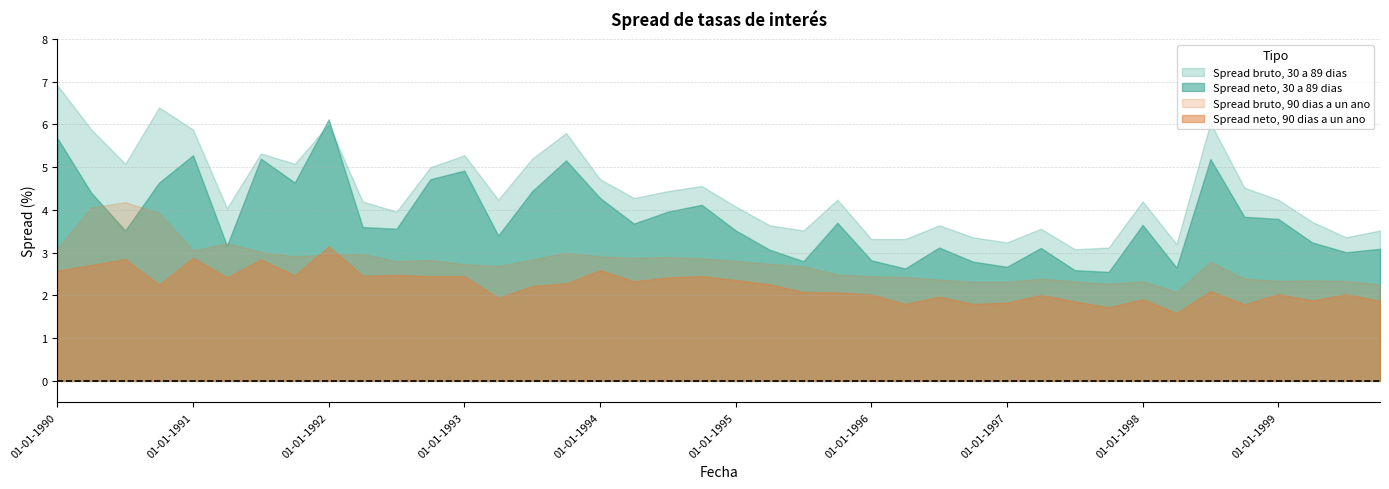

Rank the series by their average value, from highest to lowest.

Spread bruto, 30 a 89 dias, Spread neto, 30 a 89 dias, Spread bruto, 90 dias a un ano, Spread neto, 90 dias a un ano